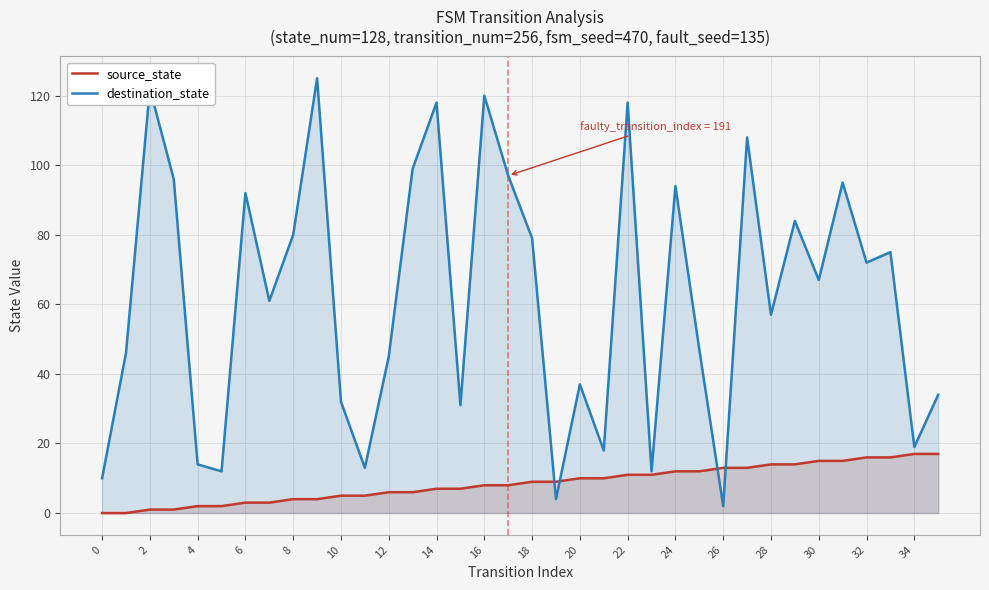

True or false: destination_state has a value of 8 at 10.

False